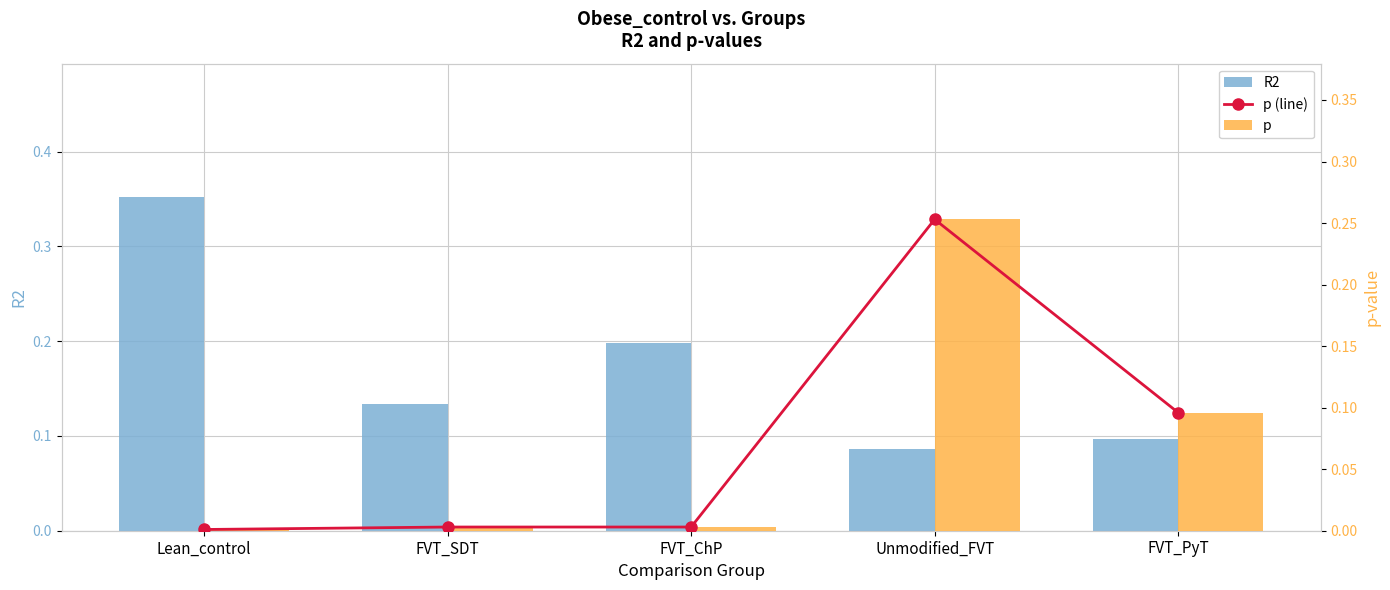

Reading right to left, what are all the values shown in this chart?

R2: 0.1	0.1	0.2	0.1	0.4
p (line): 0.1	0.3	0.0	0.0	0.0
p: 0.1	0.3	0.0	0.0	0.0